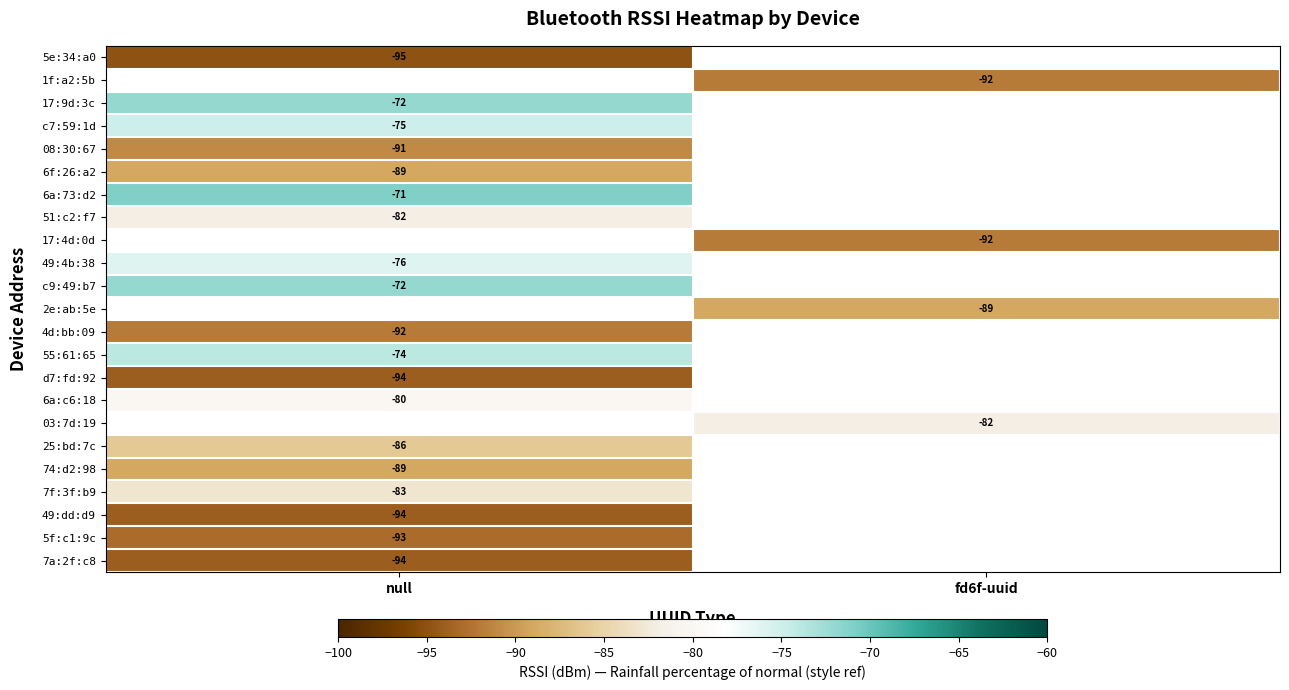

The value of 55:61:65 at null is -74. True or false?

True